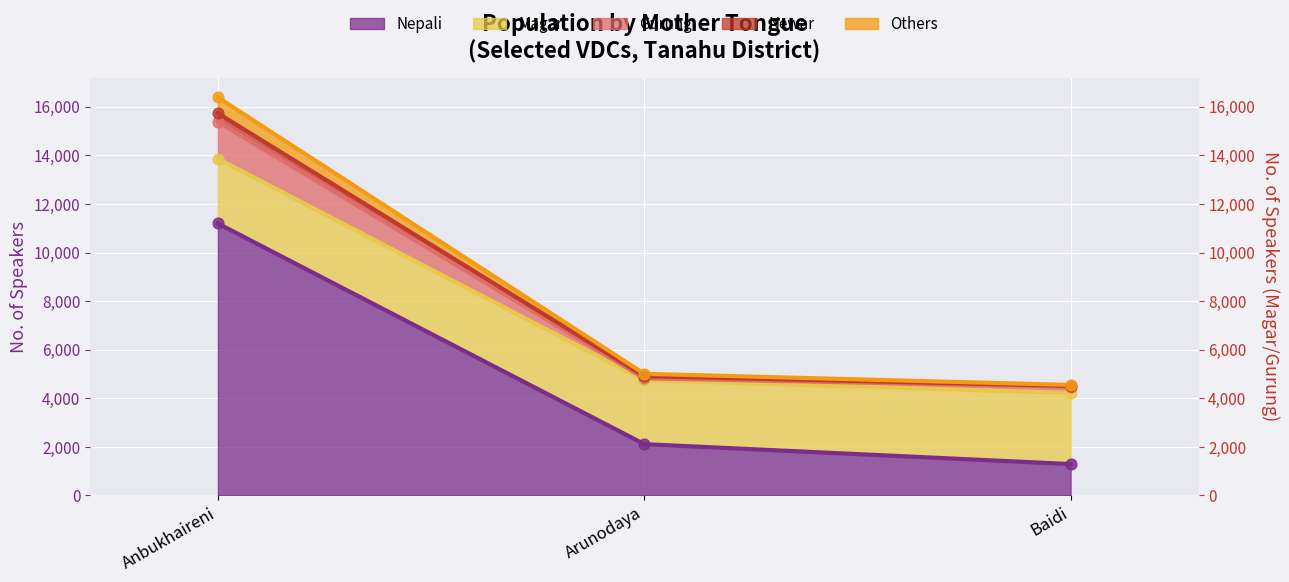

At how many categories does at least one series exceed 14679?

1